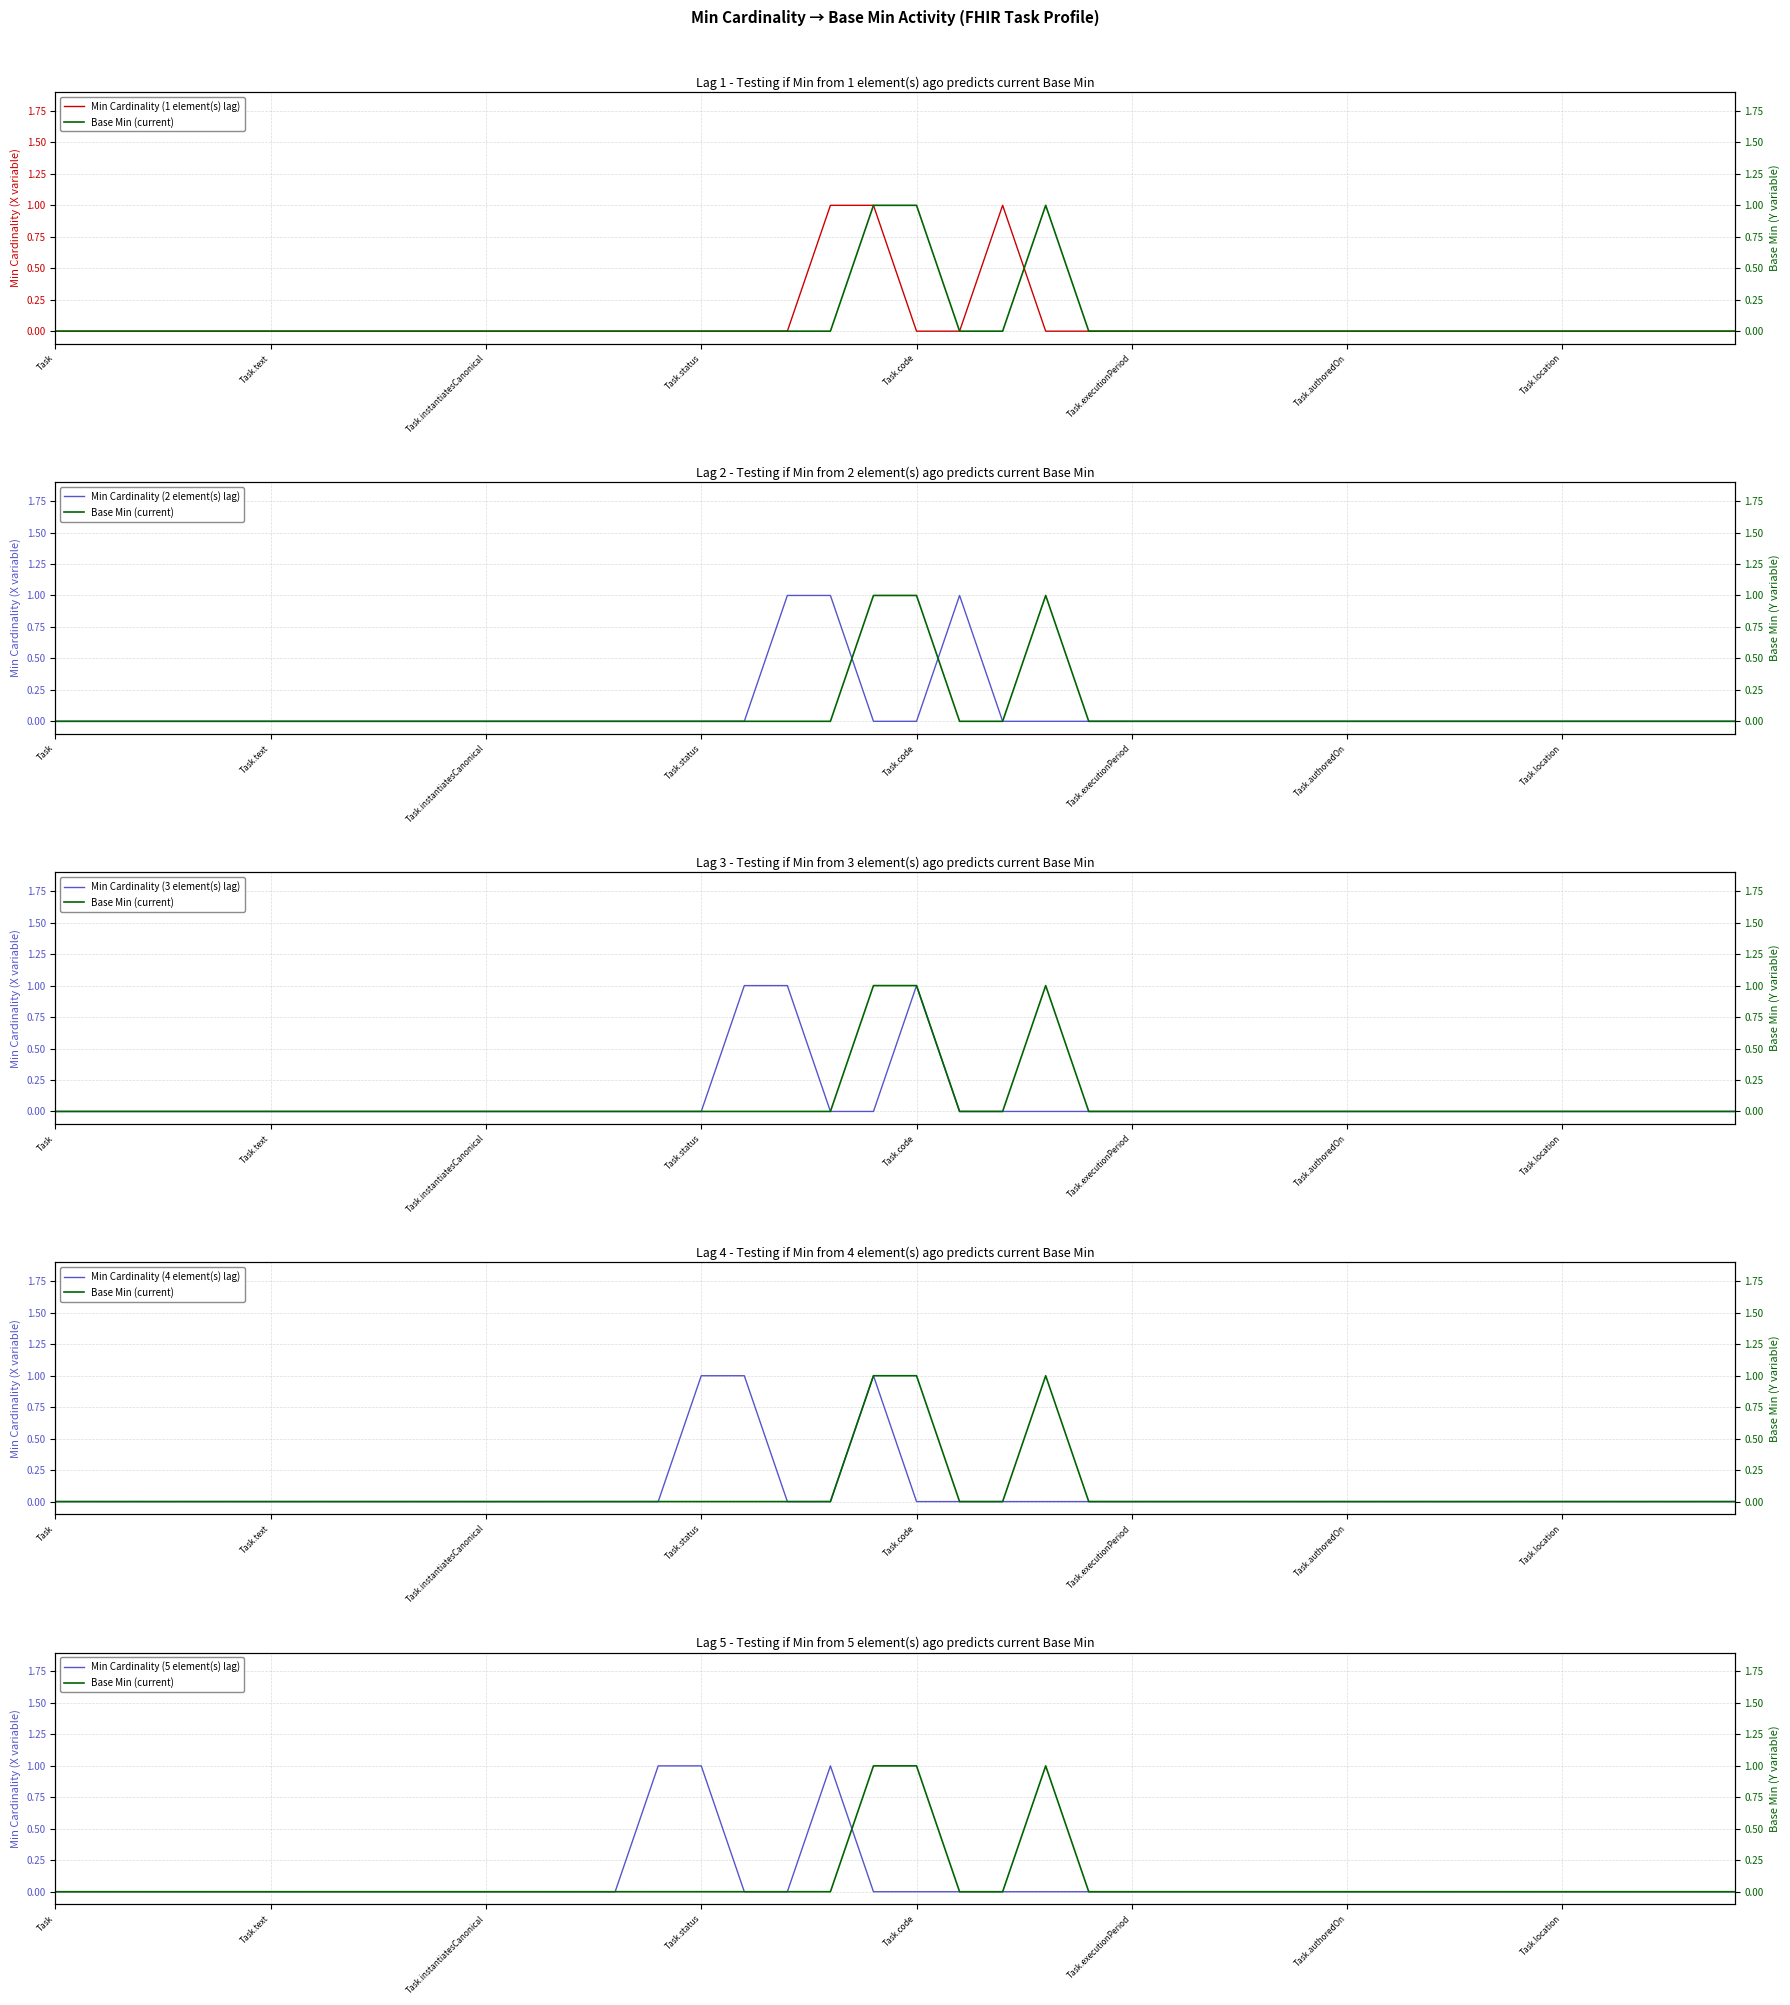

True or false: Min Cardinality (5 element(s) lag) has more than 0 interior local peaks.

True